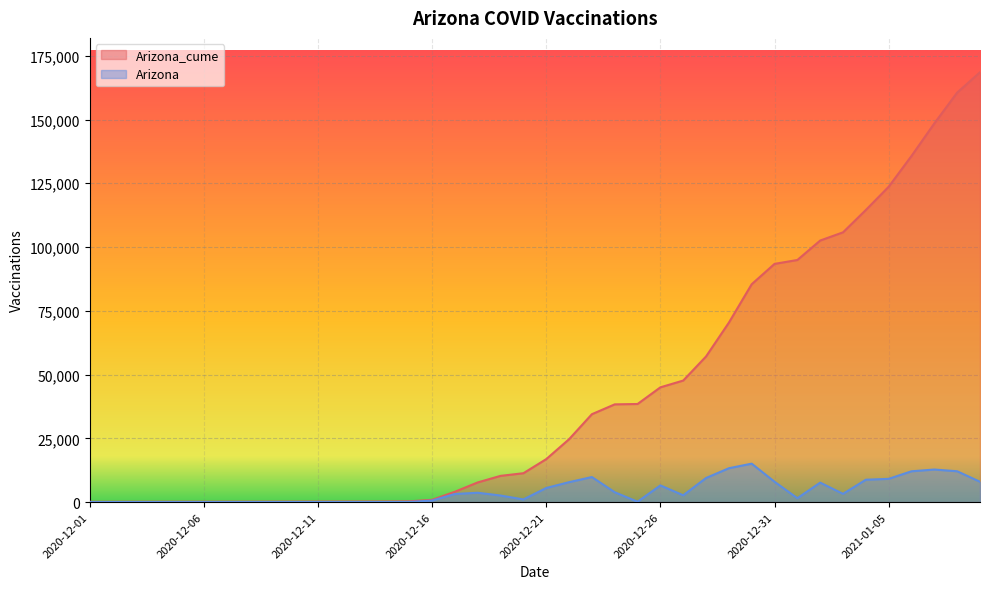

What is the difference between the second highest and second lowest values in the Arizona series?

13270